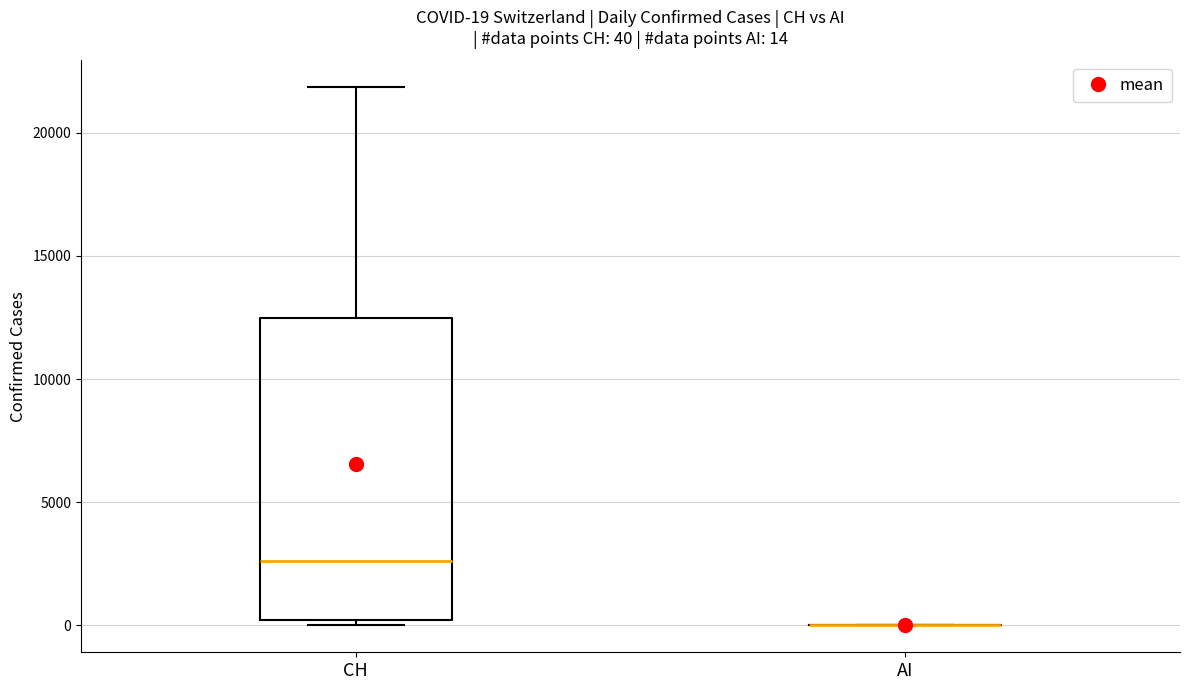

Which box is the tallest, from its lower edge to its upper edge?

CH